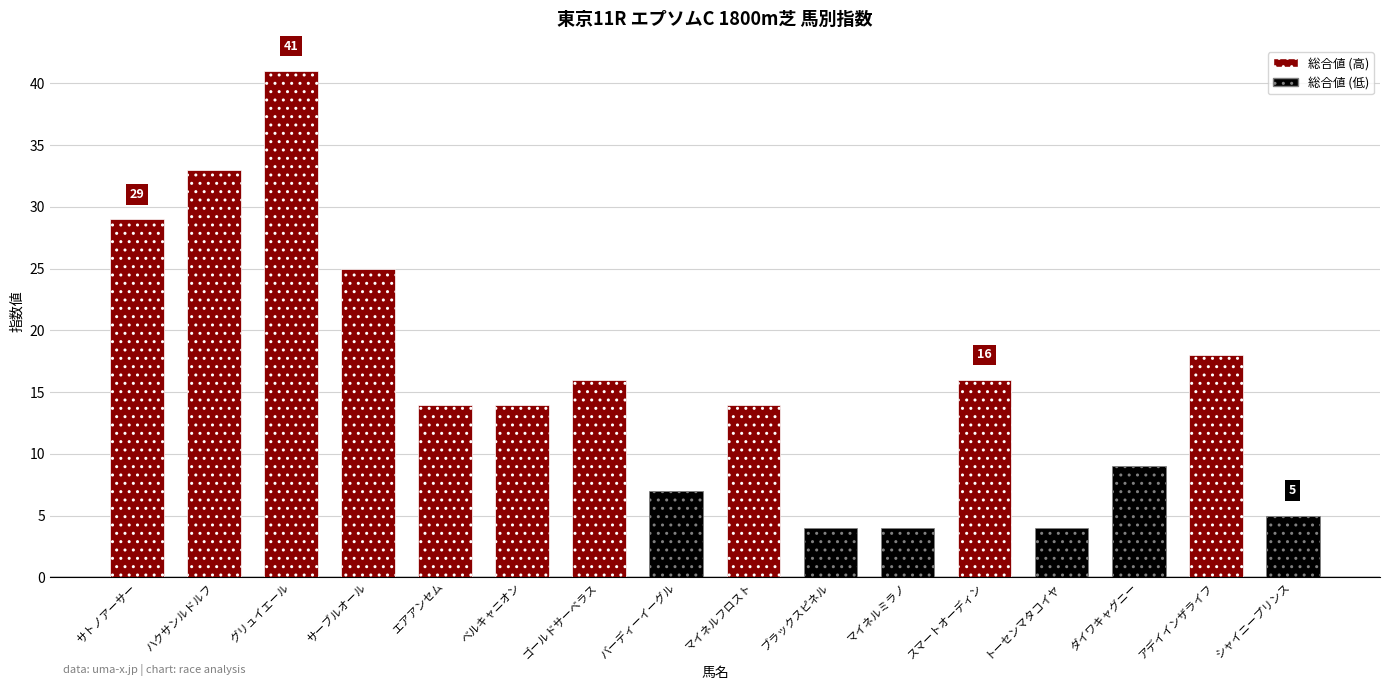

The value at ダイワキャグニー is 13. True or false?

False